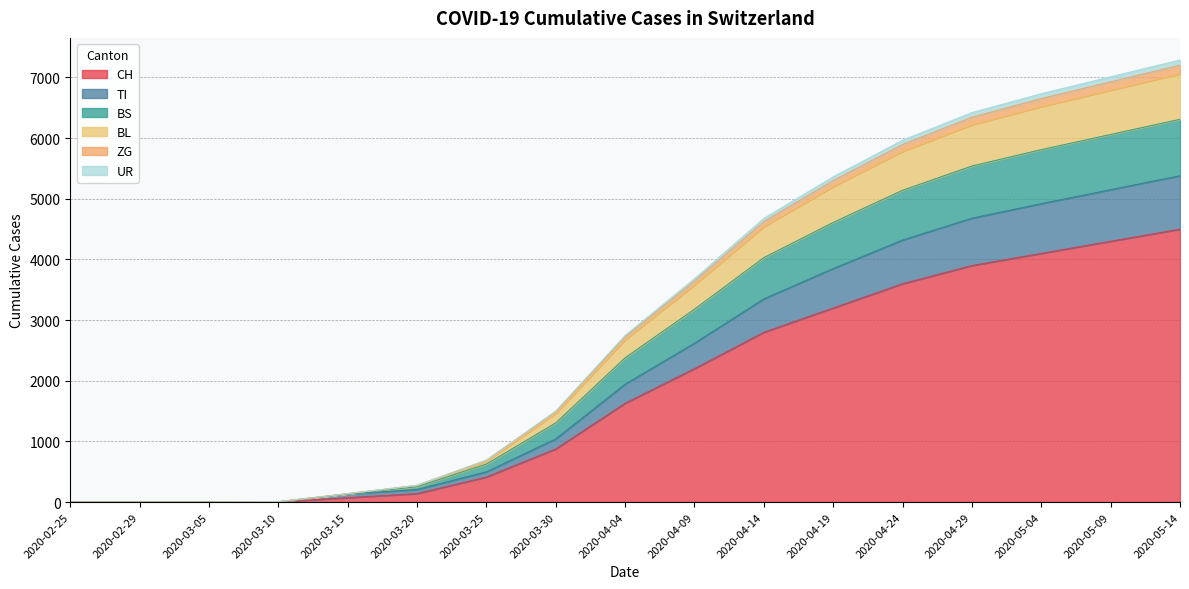

At which label is TI closest to 2690?

2020-04-09